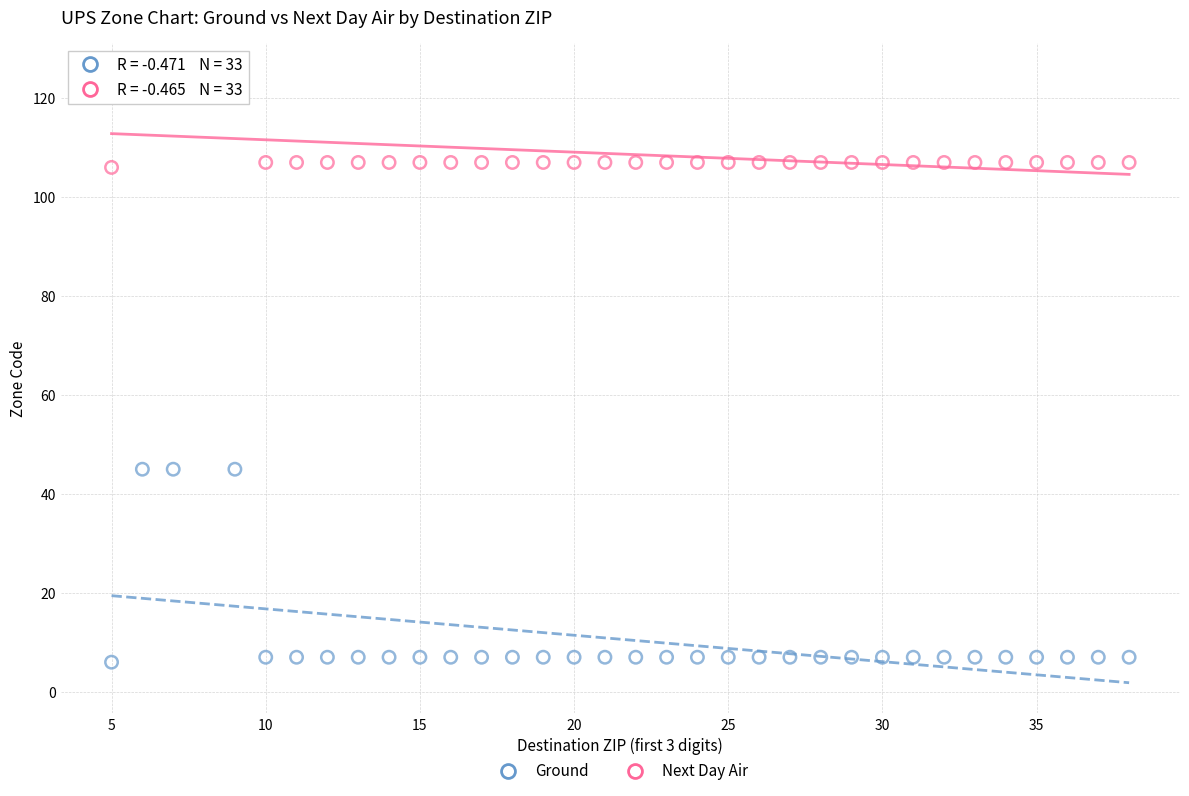

Which series has the widest spread of Y values?

Ground